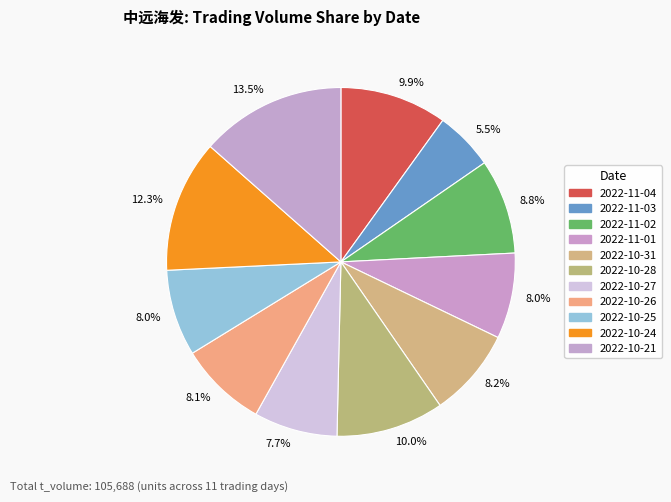

To the nearest percent, what is the difference between the largest and smallest slice percentages?

8%